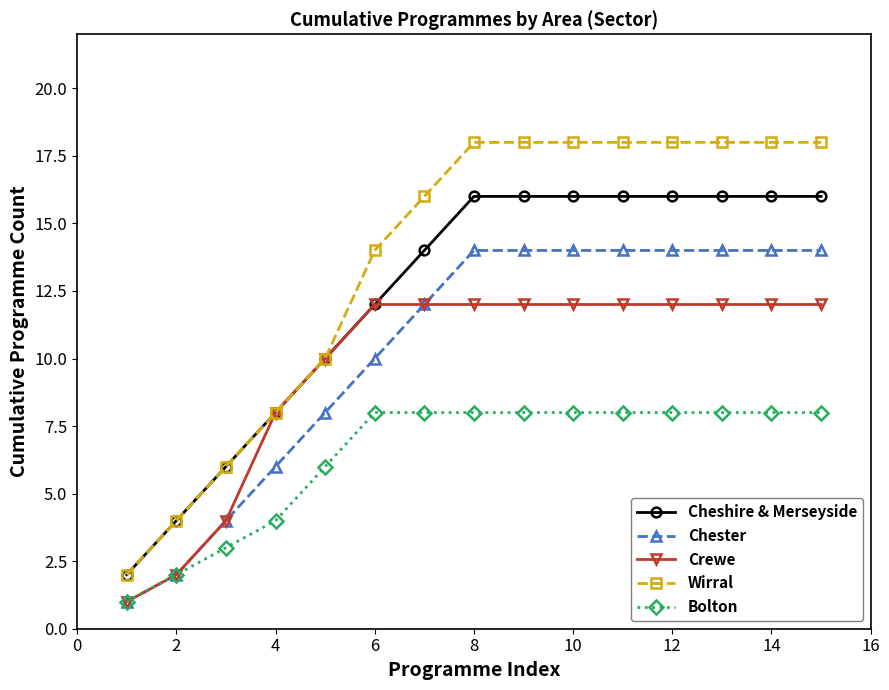

What is the maximum value shown in the chart?

18